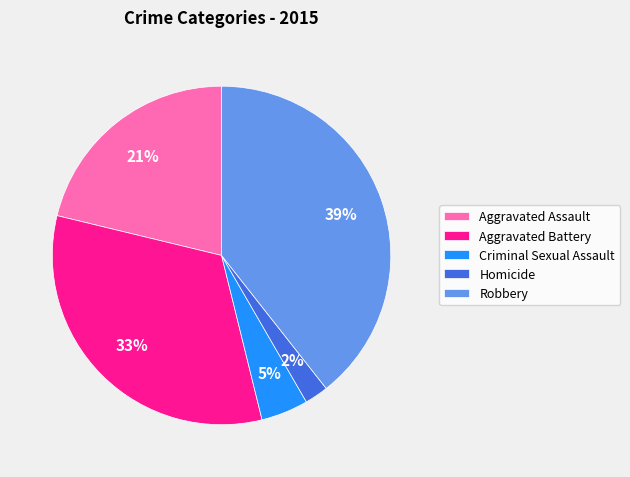

Count the number of slices in the pie.

5